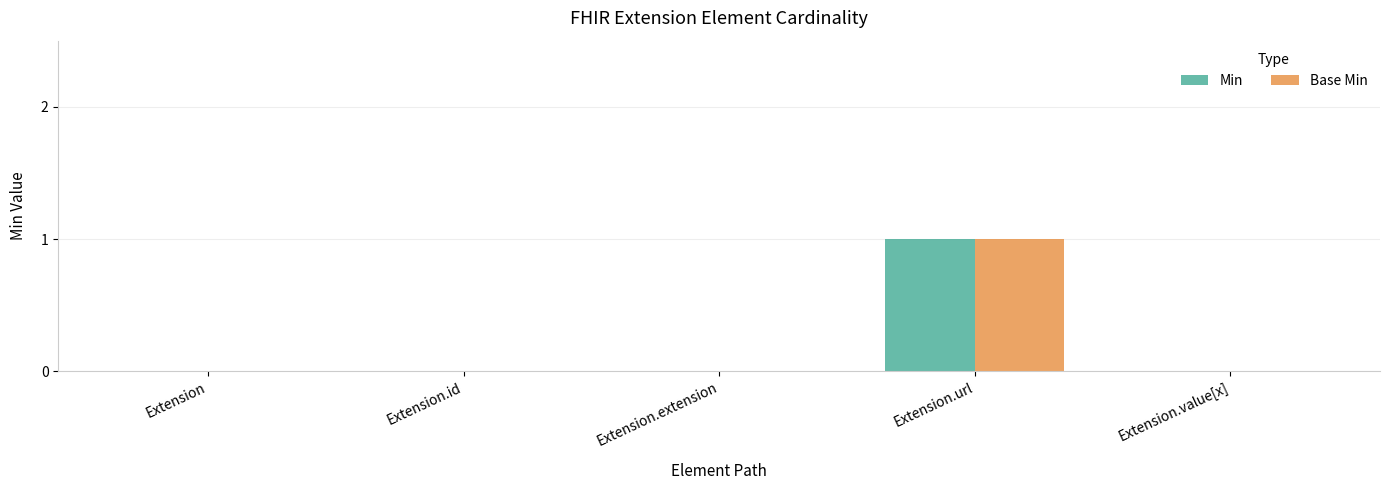

Reading left to right, extract all data points from this chart.

Min: 0	0	0	1	0
Base Min: 0	0	0	1	0